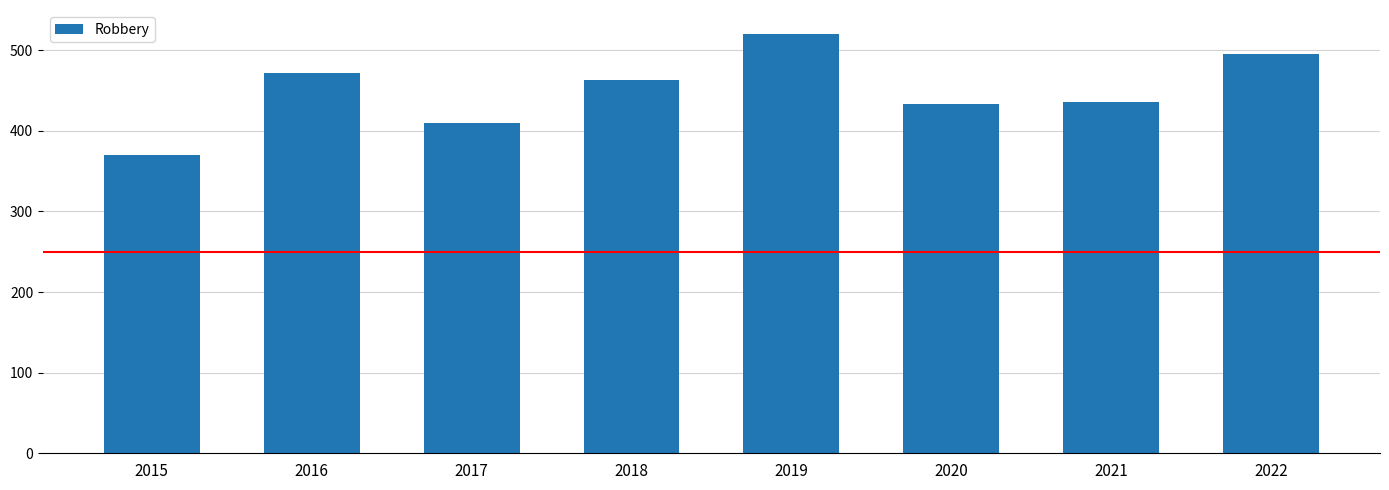

Reading right to left, extract all data points from this chart.

2022=496	2021=436	2020=433	2019=520	2018=463	2017=410	2016=472	2015=370